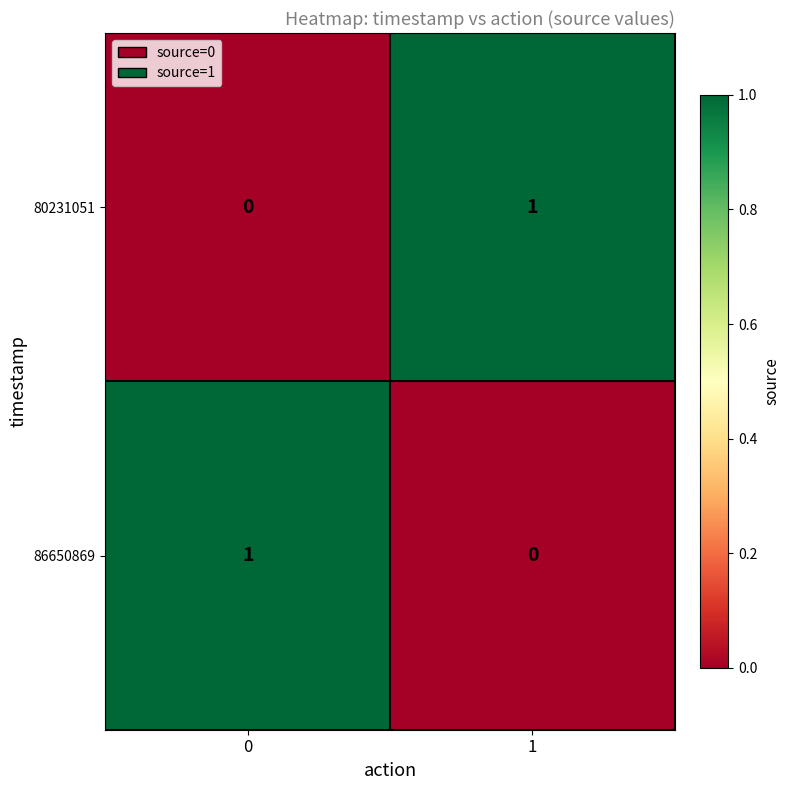

Is the value of 86650869 at 1 greater than the value of 80231051 at 1?

No